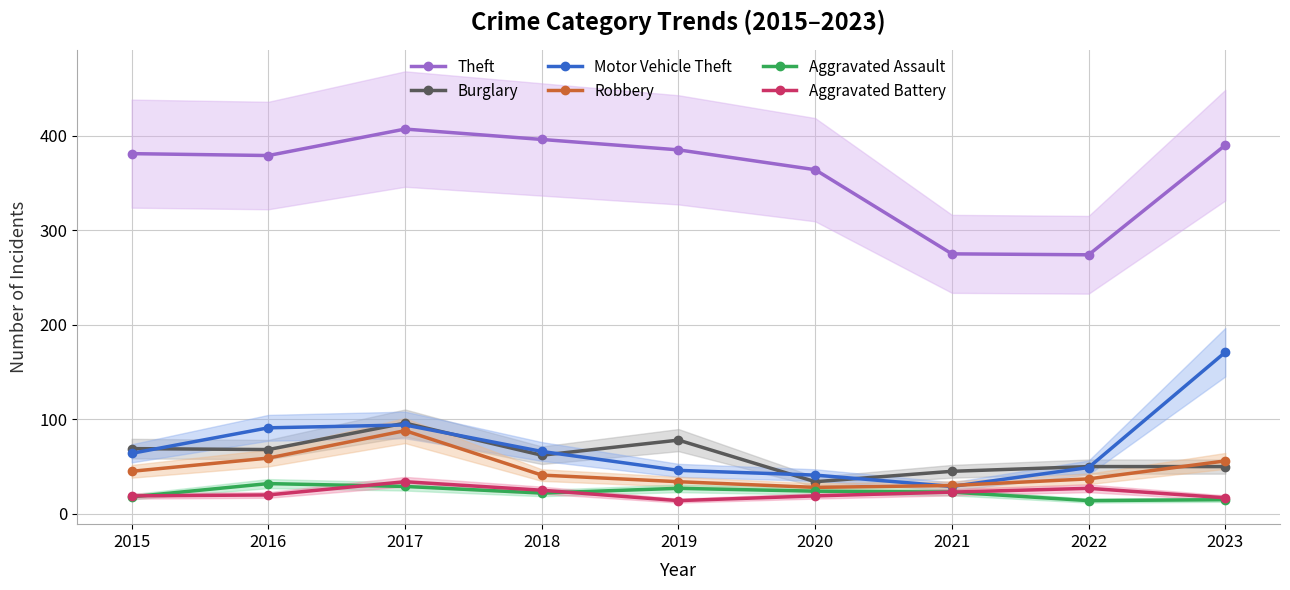

Where does the Aggravated Assault series first go above 23?

2016